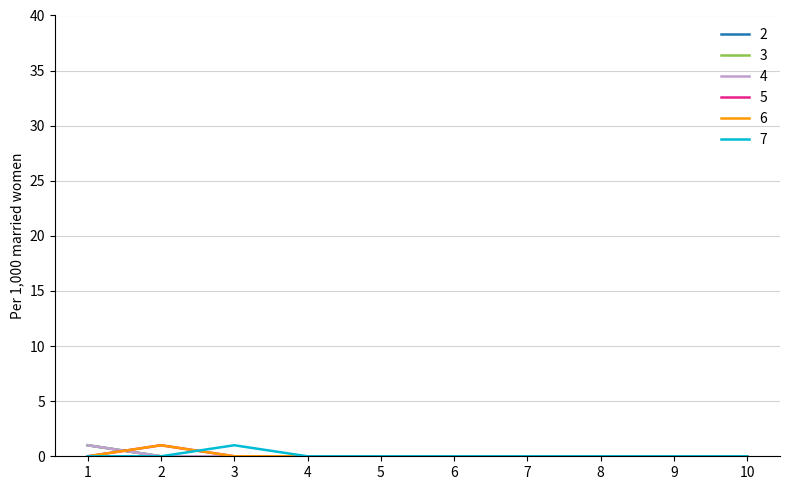

True or false: 4 has a value of 0 at 7.

True